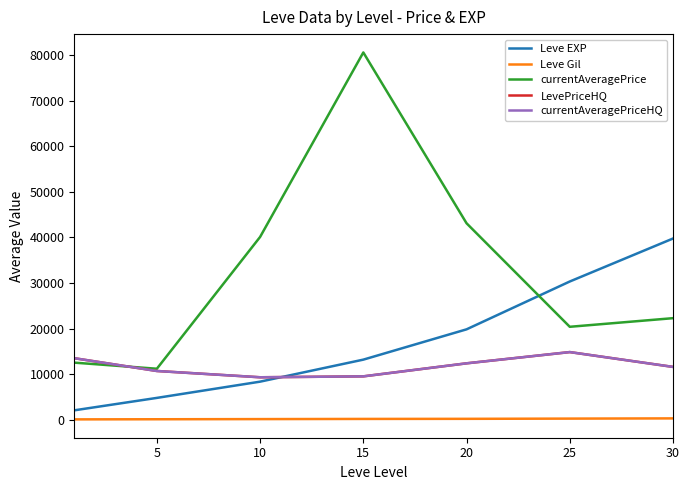

At which category does LevePriceHQ reach its first local valley?

10